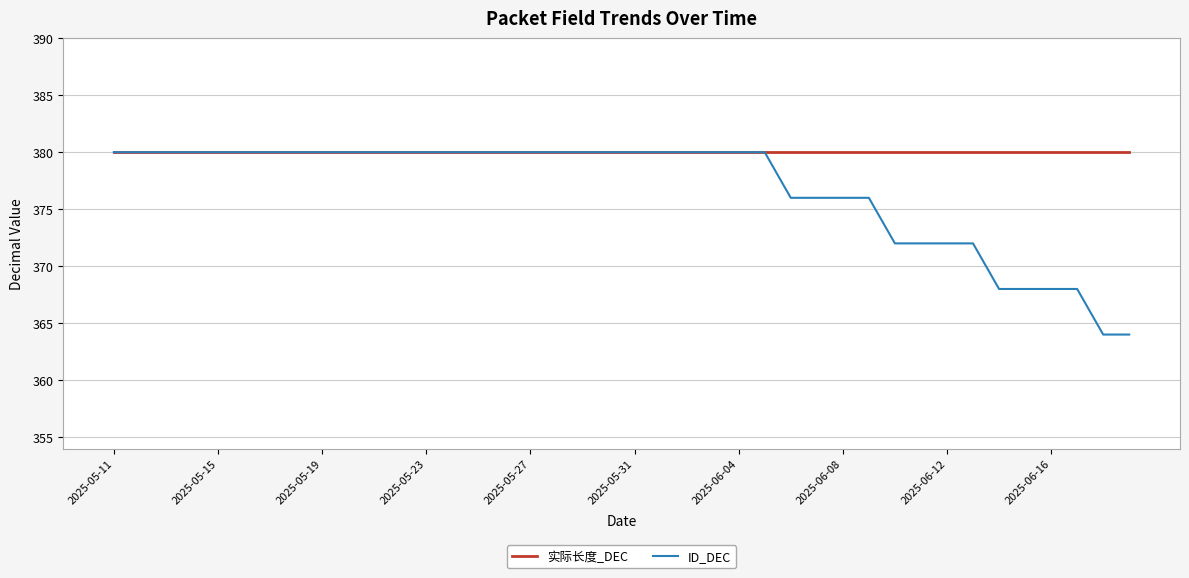

What is the greatest value displayed?

380